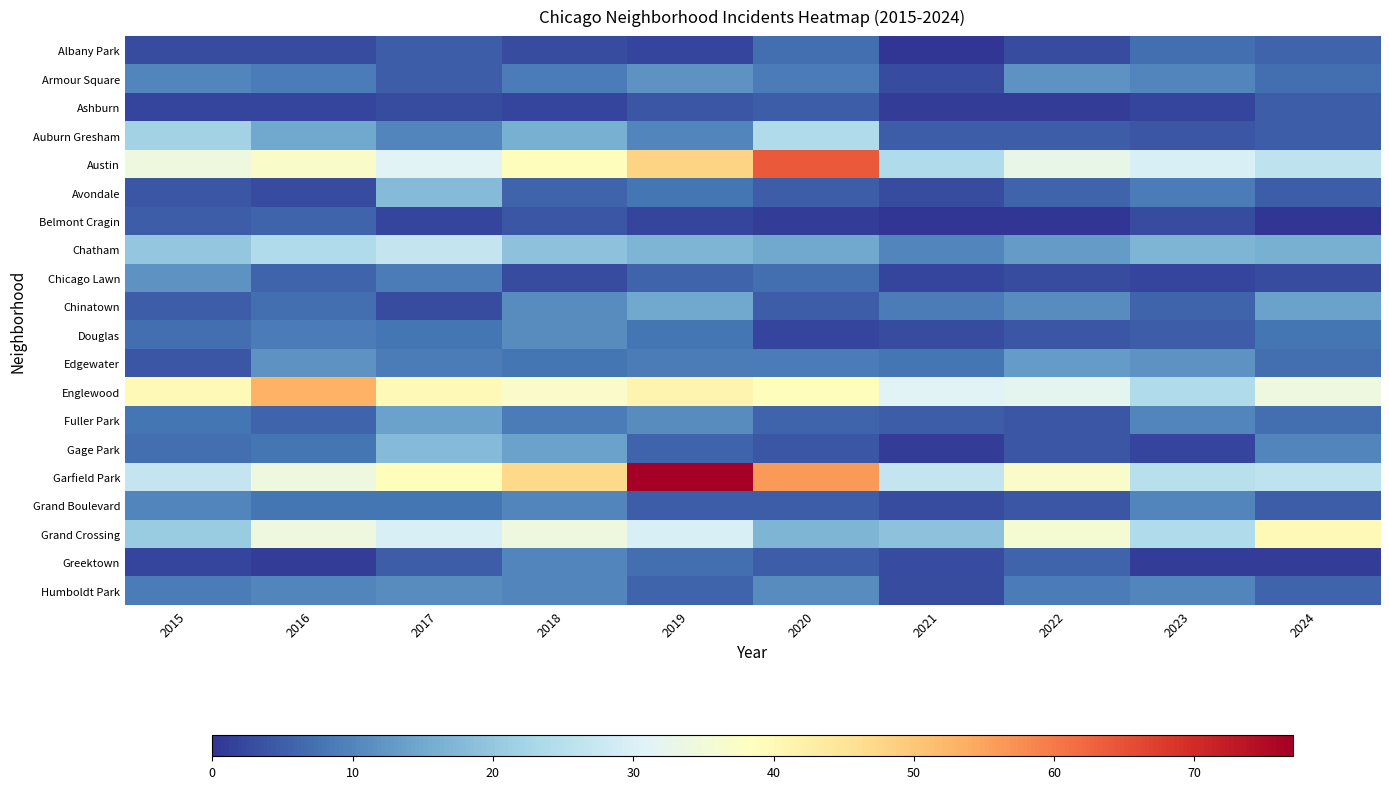

Between 2022 and 2016, which is larger?

2022